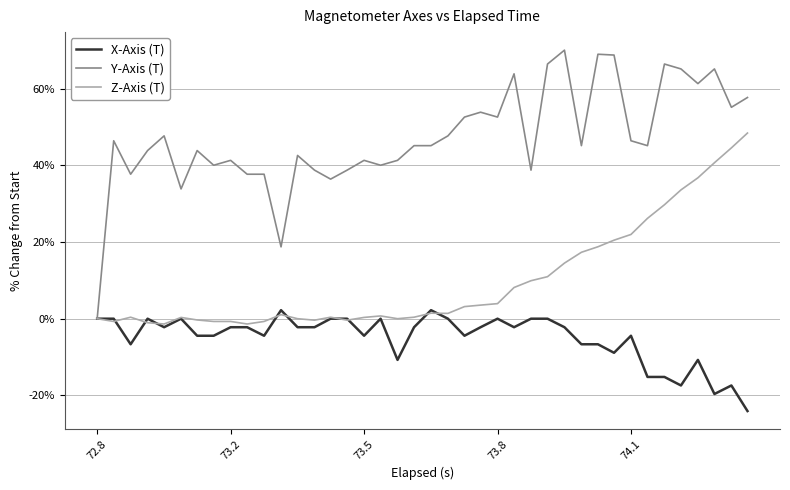

What is the maximum value shown in the chart?

70.0